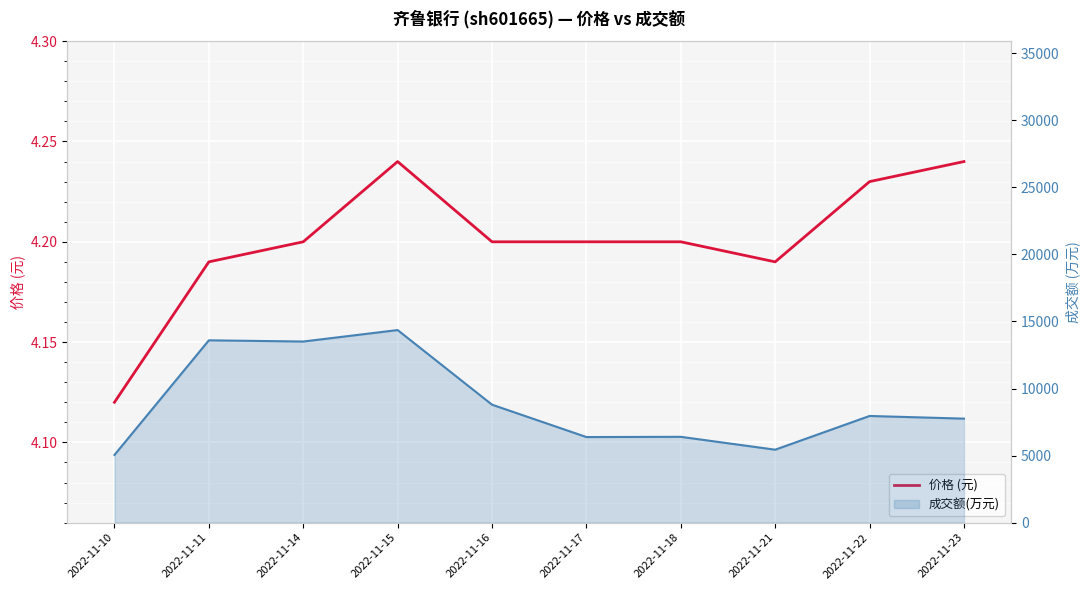

How many lines are shown in the chart?

2